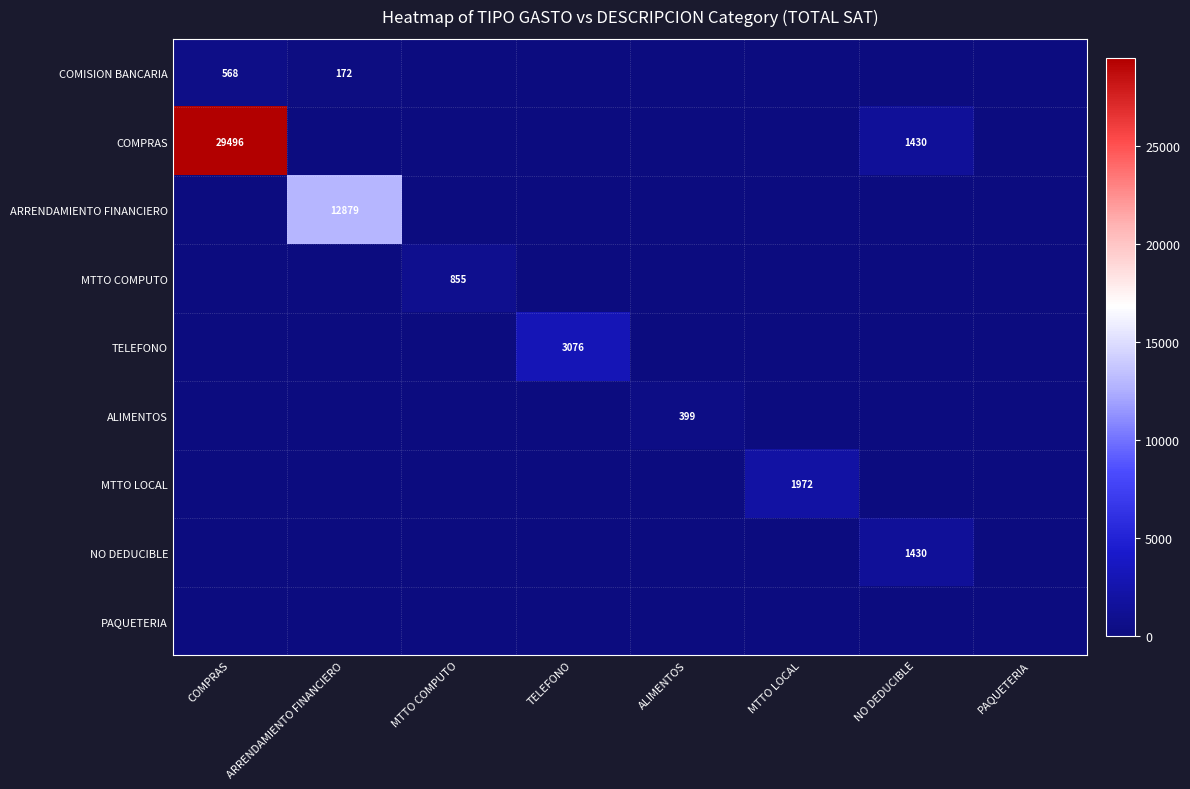

The value of TELEFONO at TELEFONO is 3076. True or false?

True